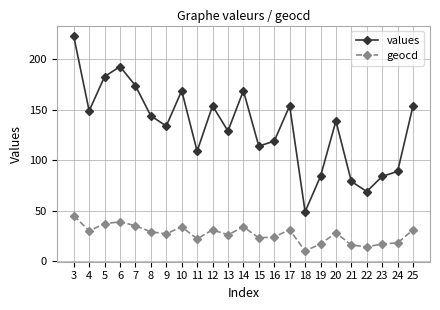

True or false: geocd and values intersect in this chart.

False